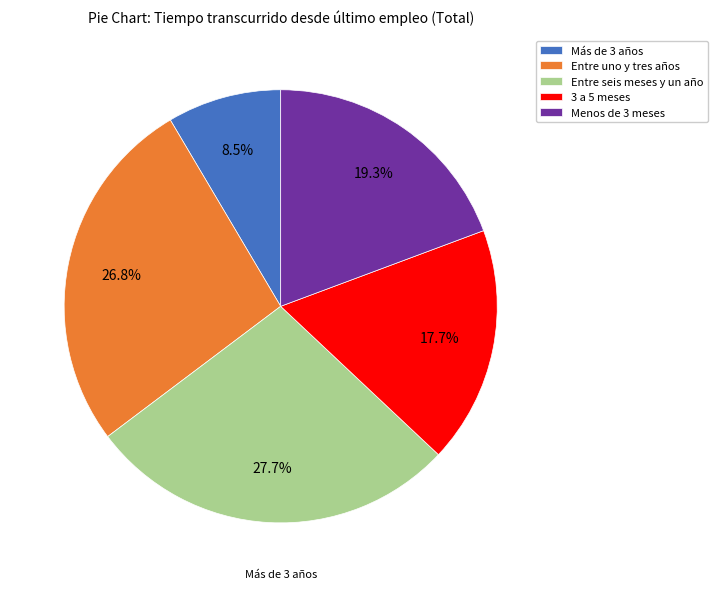

What is the total percentage of Entre uno y tres años and Entre seis meses y un año?

54.5%